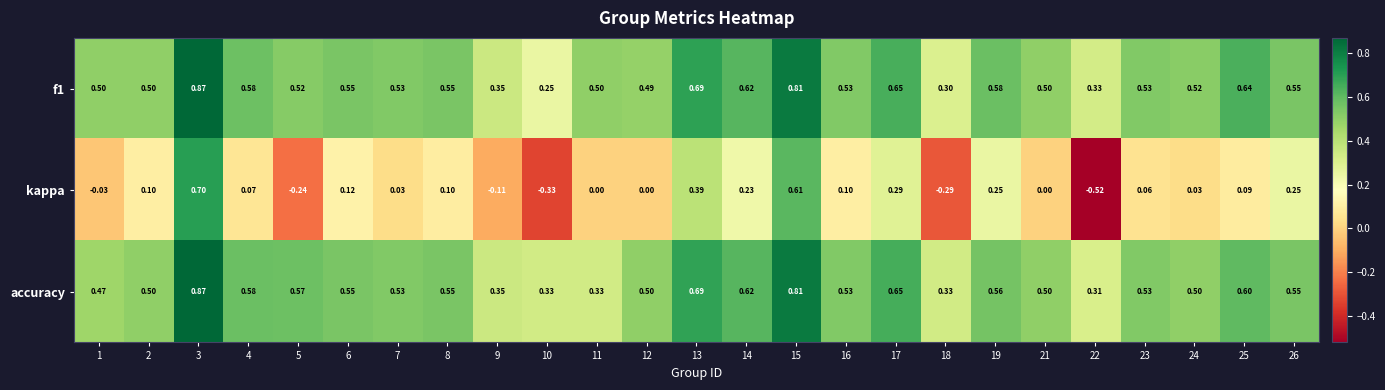

How many categories are shown in the chart?

25